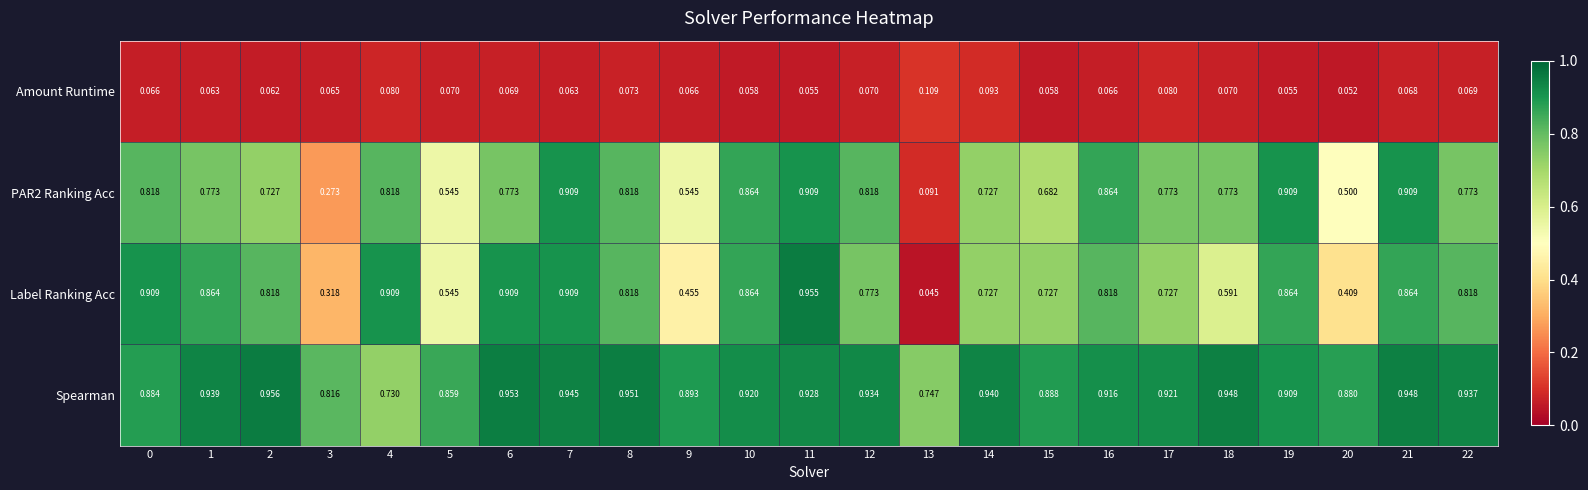

Between 2 and 3, which series saw the biggest shift?

Label Ranking Acc